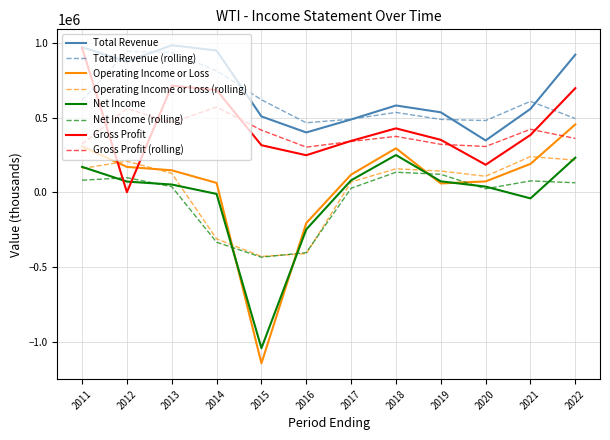

What is the difference between the second highest and second lowest values in the Net Income series?

480100.0